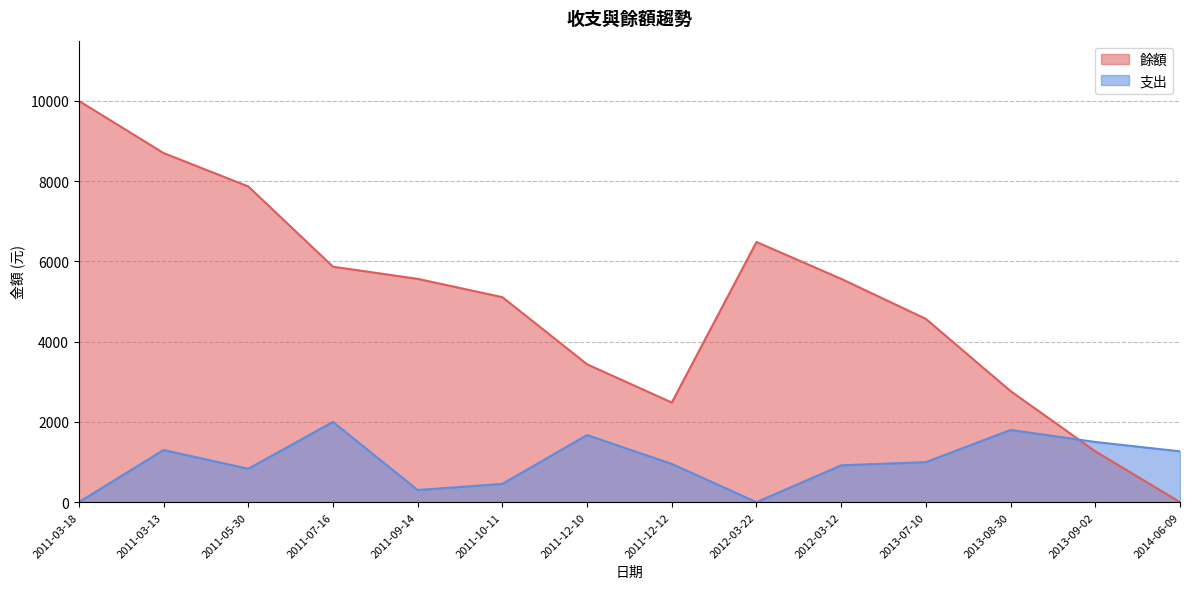

At 2012-03-22, list the series in order from largest to smallest.

餘額, 支出